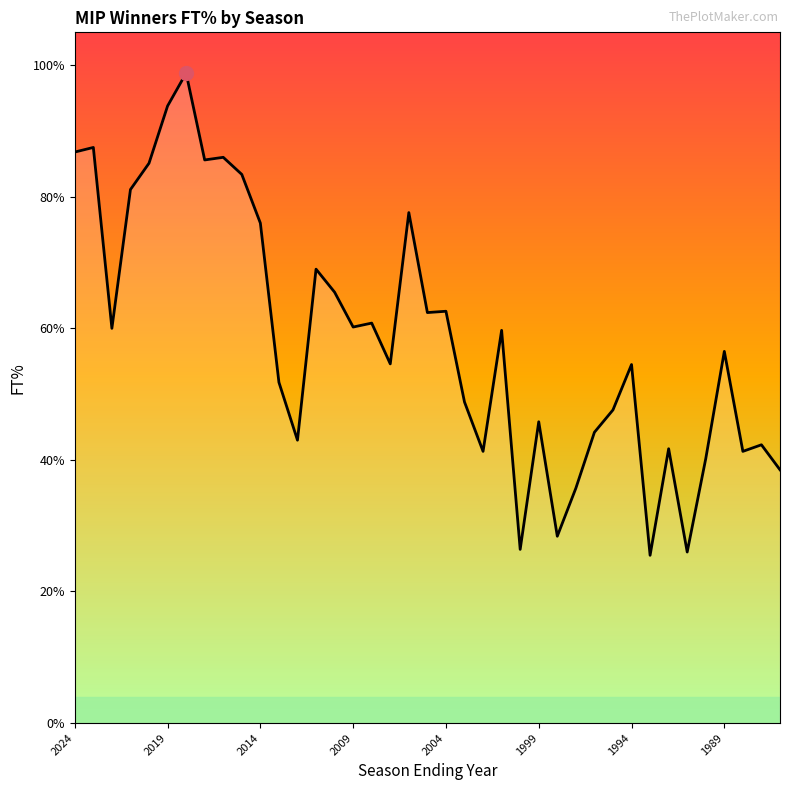

Does the chart have visible grid lines?

No